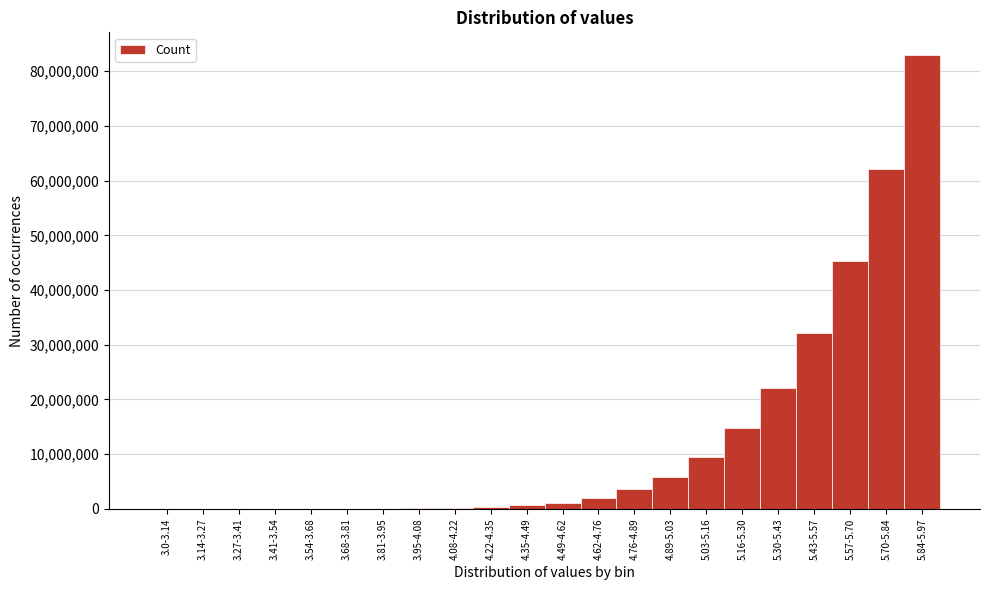

The value at 5.57-5.70 is 28993654. True or false?

False